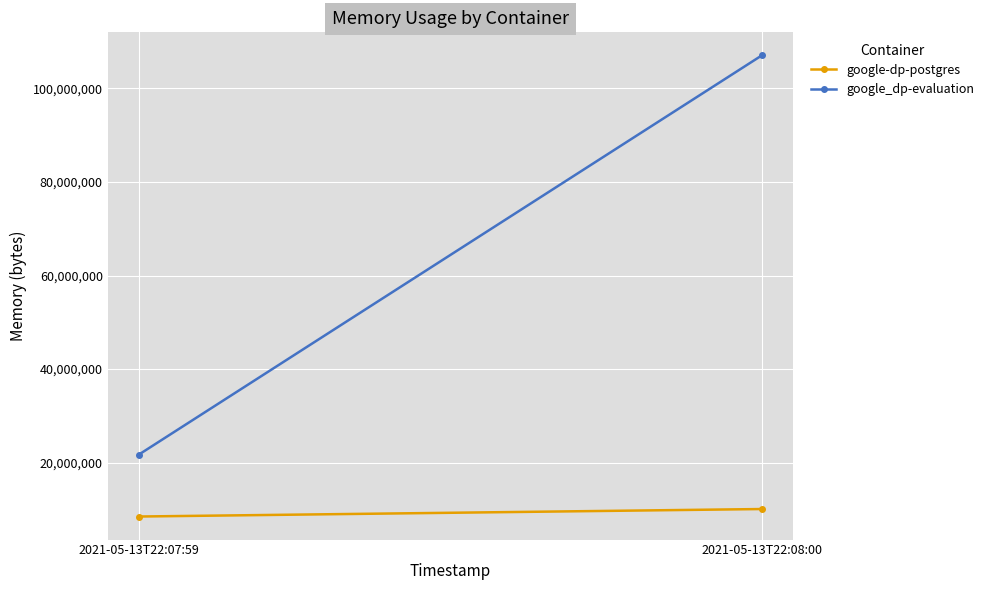

What is the difference between the google_dp-evaluation values at 2021-05-13T22:07:59 and 2021-05-13T22:08:00?

85356544